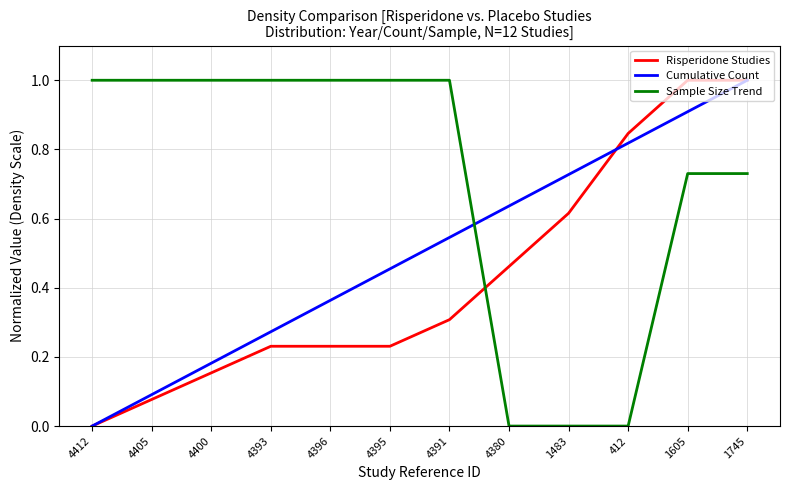

Which series ends up on top after the final intersection of Sample Size Trend and Risperidone Studies?

Risperidone Studies